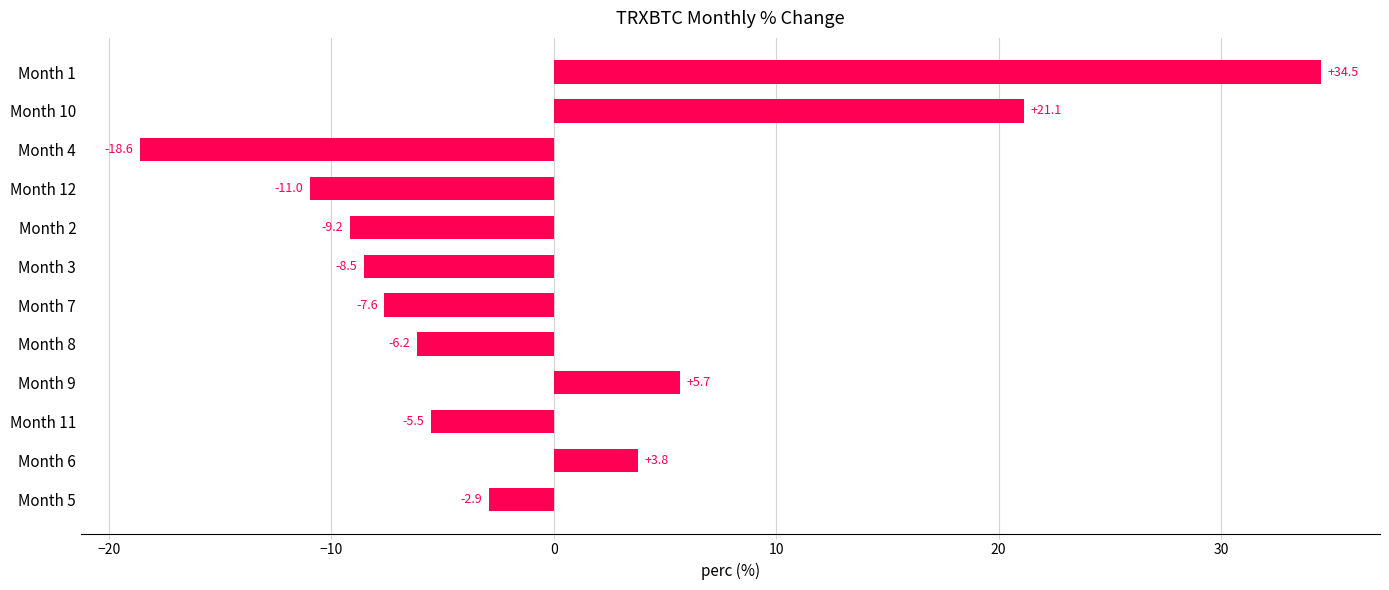

Reading top to bottom, what are all the values shown in this chart?

34.5	21.1	-18.6	-11.0	-9.2	-8.5	-7.6	-6.2	5.7	-5.5	3.8	-2.9